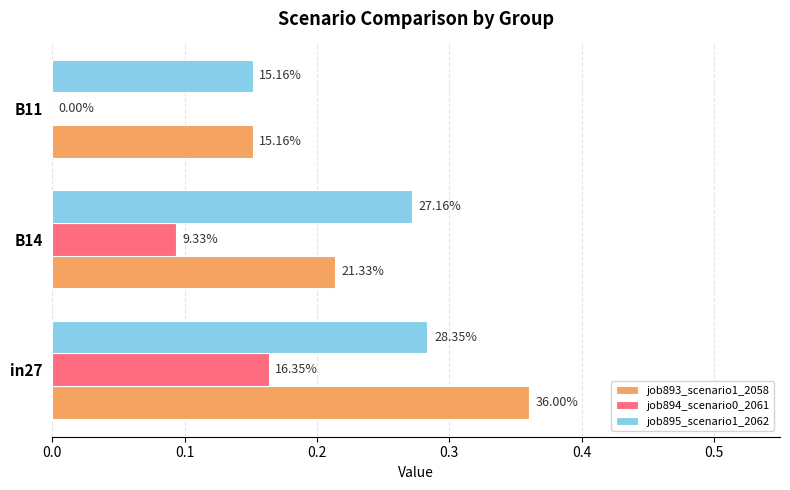

Reading left to right, transcribe all the data shown in this chart.

job893_scenario1_2058: 0.0=0.4	0.1=0.2	0.2=0.2
job894_scenario0_2061: 0.0=0.2	0.1=0.1	0.2=0.0
job895_scenario1_2062: 0.0=0.3	0.1=0.3	0.2=0.2